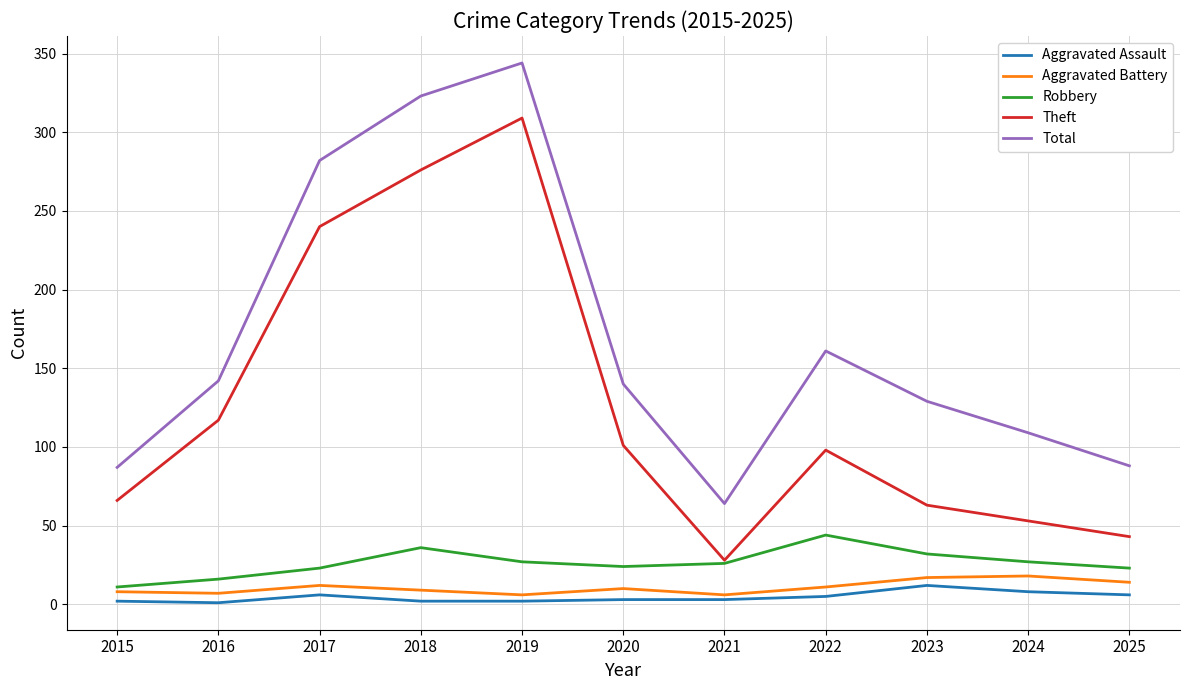

What is the average value of the Total series?

170